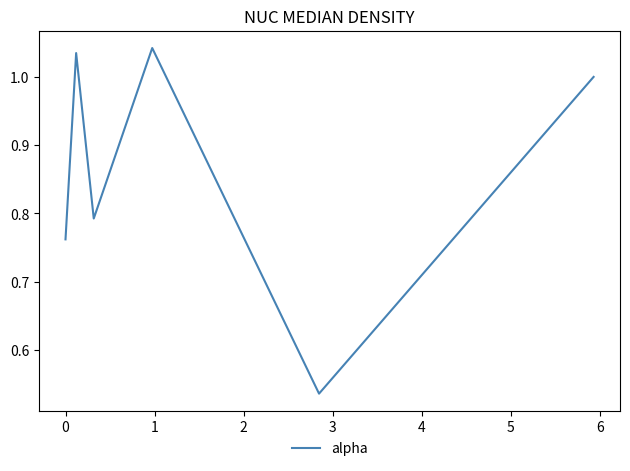

How many lines are shown in the chart?

1